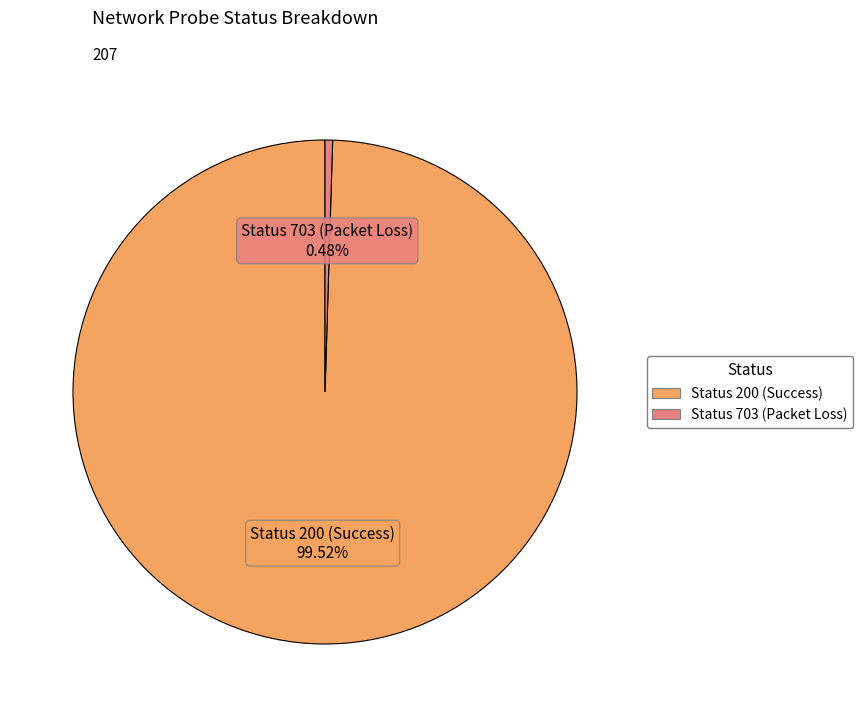

Does any single category account for the majority?

Yes